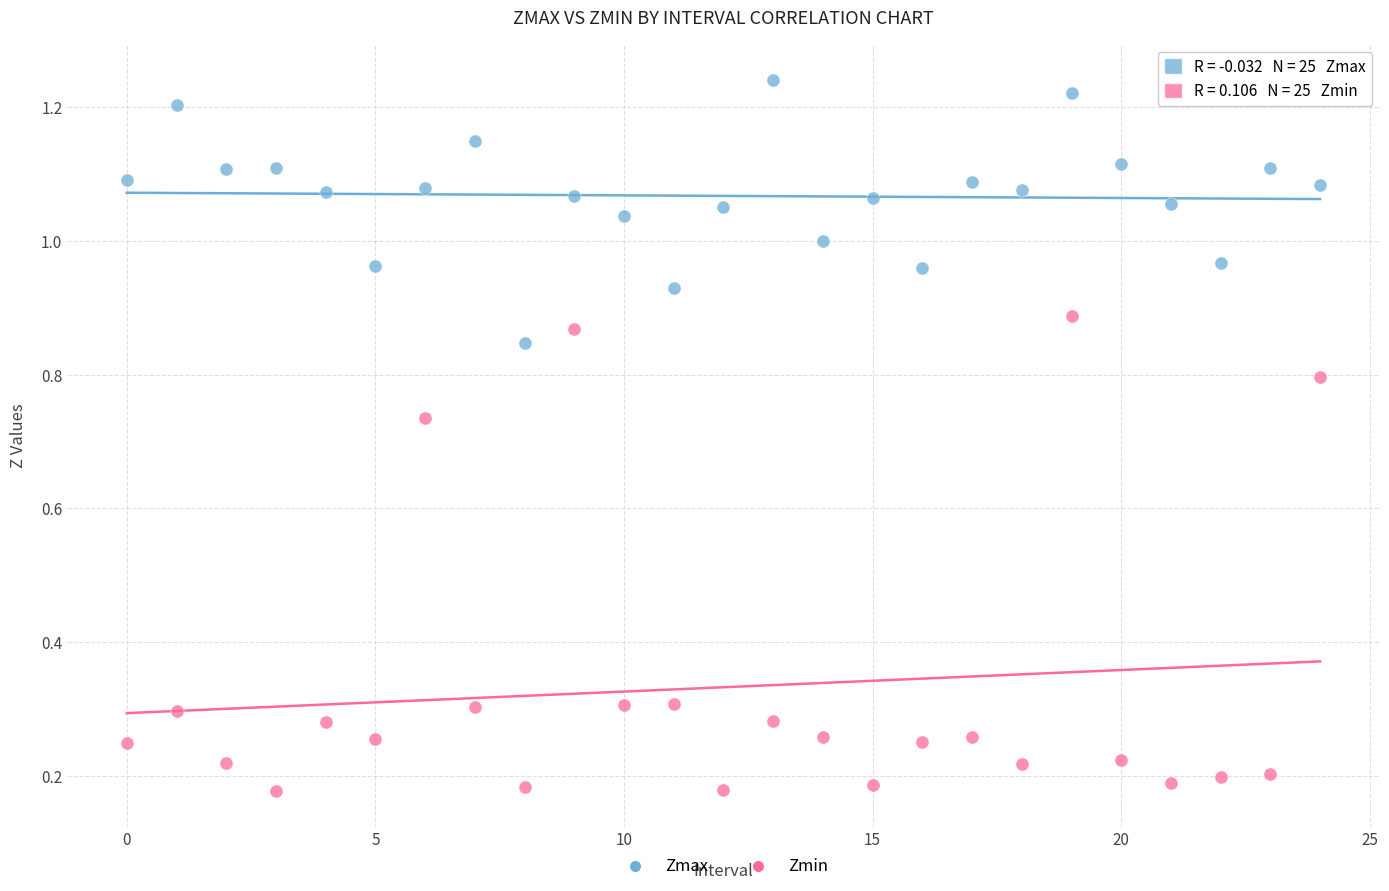

Which series reaches the minimum Y coordinate?

Zmin